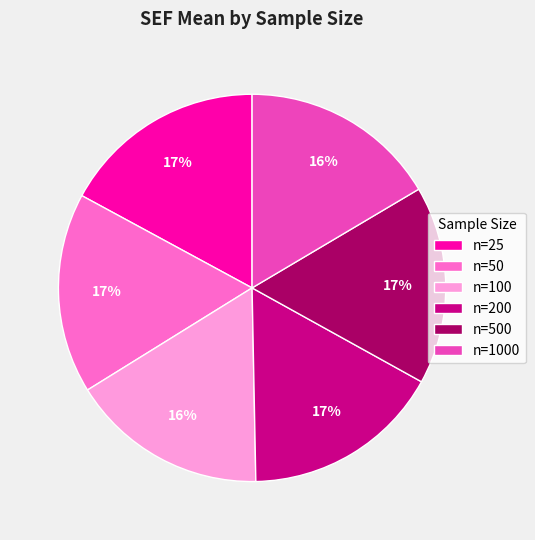

To the nearest percent, what percentage of the pie is n=500?

17%